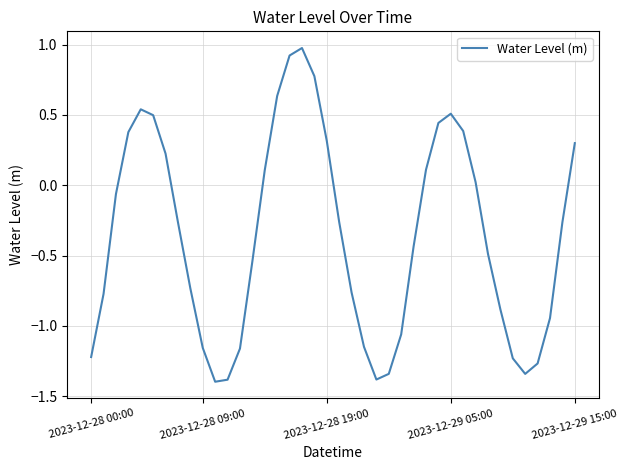

How many lines are shown in the chart?

1